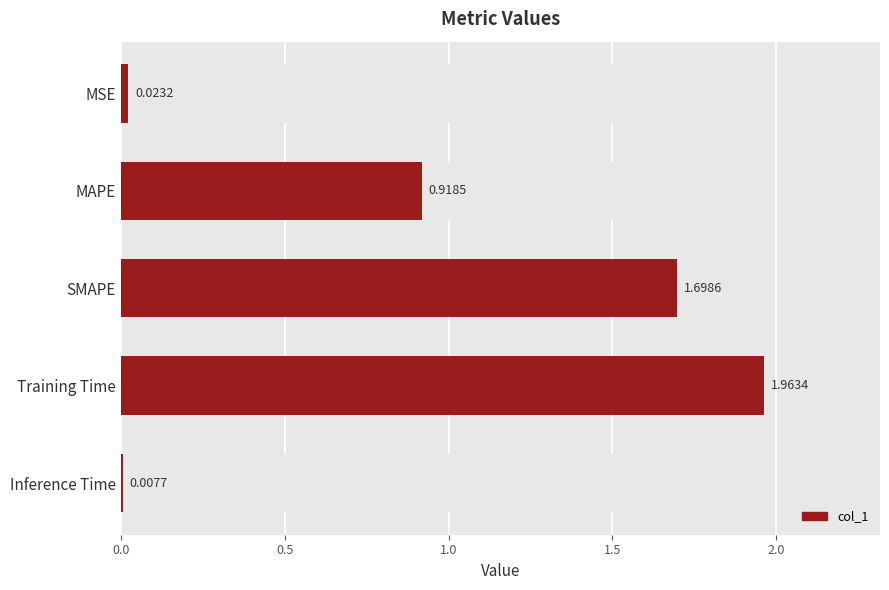

Is it true that the value at Training Time is 0.9?

False